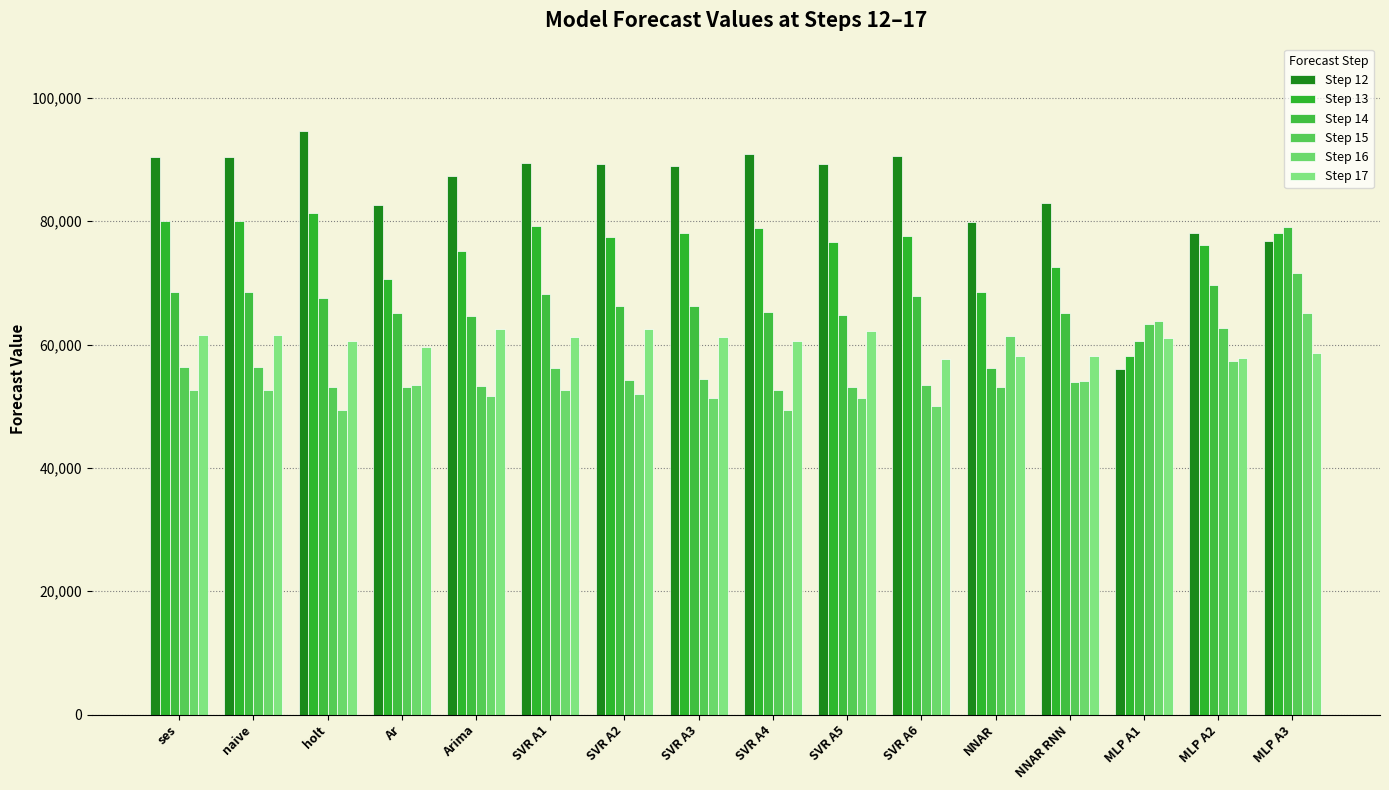

Reading left to right, list all the values displayed in this chart.

Step 12: 90375.0	90375.0	94579.0	82611.0	87235.1	89405.0	89276.1	88952.2	90848.6	89198.0	90506.4	79780.0	82895.5	55989.7	78032.6	76813.8
Step 13: 79956.0	79956.0	81369.0	70627.0	75171.6	79251.7	77395.6	78044.9	78827.0	76640.0	77530.5	68554.6	72492.3	58179.0	76083.0	78094.7
Step 14: 68546.0	68546.0	67511.0	65033.0	64573.2	68122.6	66258.6	66227.7	65311.5	64854.4	67863.2	56204.3	65060.6	60617.0	69635.4	78983.1
Step 15: 56297.0	56297.0	53122.0	53149.0	53244.0	56169.1	54302.2	54444.6	52611.5	53117.7	53447.2	53110.3	53961.7	63265.5	62643.8	71639.4
Step 16: 52589.0	52589.0	49312.0	53442.0	51711.6	52550.2	52029.3	51349.0	49462.2	51349.8	50063.4	61314.1	54060.7	63770.8	57287.1	65151.8
Step 17: 61467.0	61467.0	60510.0	59545.0	62506.6	61214.7	62554.4	61237.2	60626.8	62206.4	57625.0	58073.3	58136.6	61117.8	57832.1	58671.2